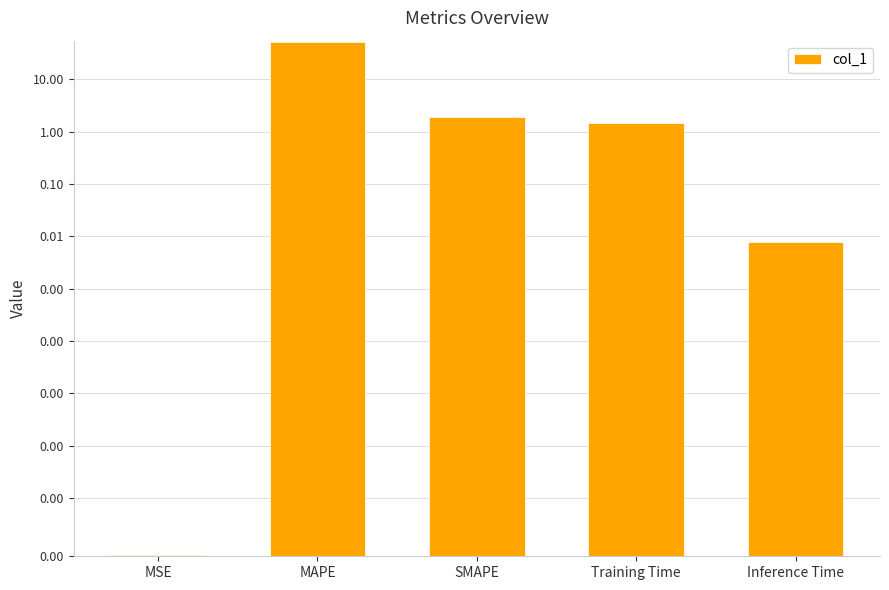

Where is the data nearest to the value 26?

SMAPE